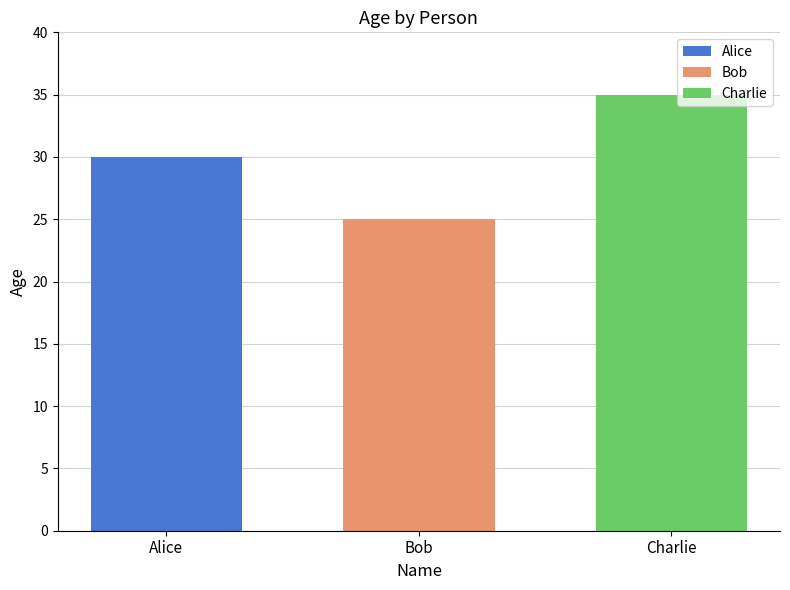

Is it true that Alice equals 19 at Bob?

False